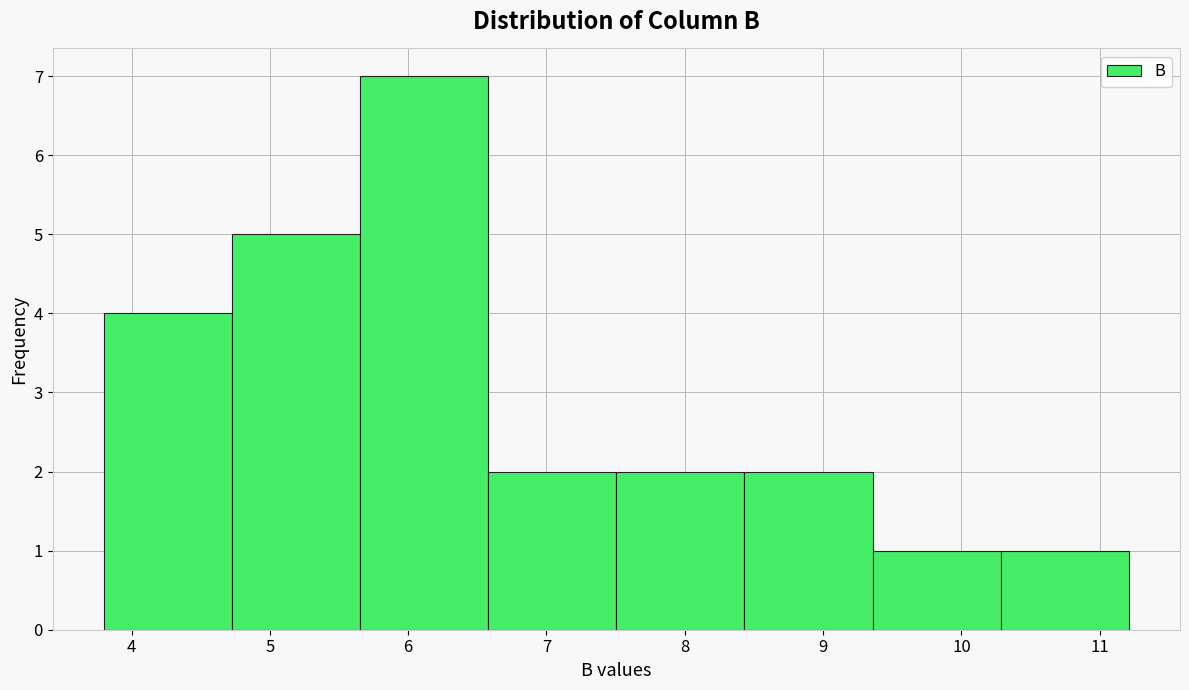

How tall is the bar that spans 5.7 to 6.6 on the x-axis? Neither the bar edges nor the heights are printed on the chart, so give them approximately, as read against the axes.

7